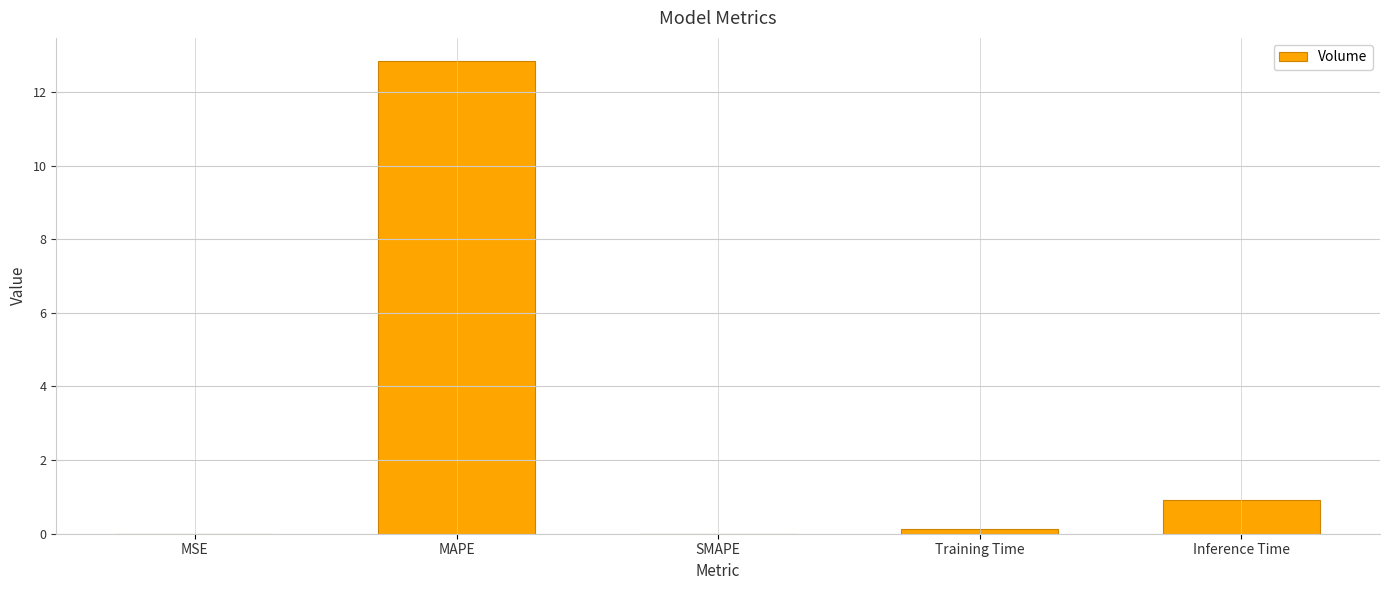

What is the sum of all values?

13.9